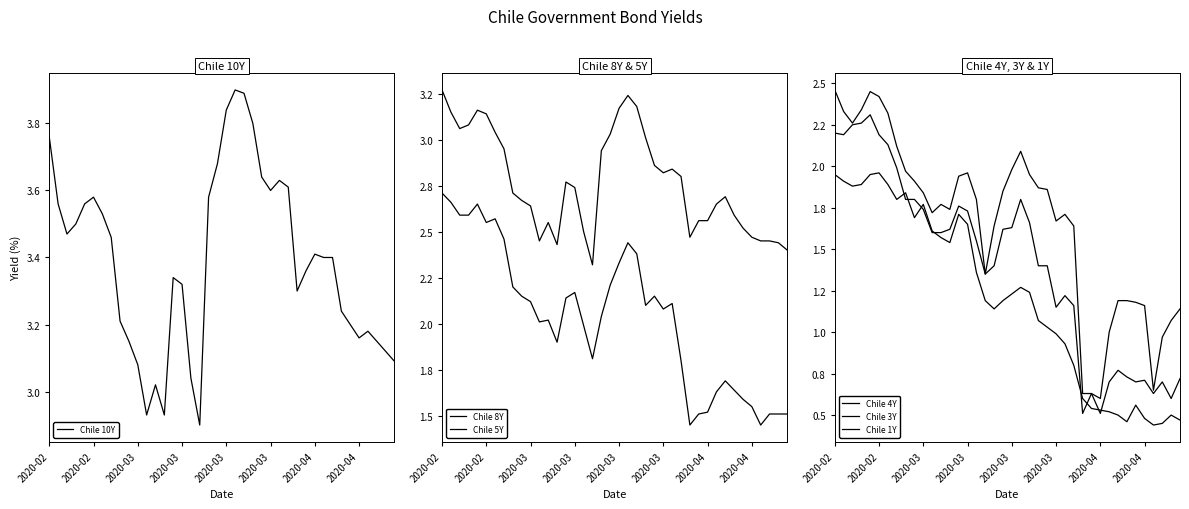

What is the difference between the highest and lowest values at 24?

2.6